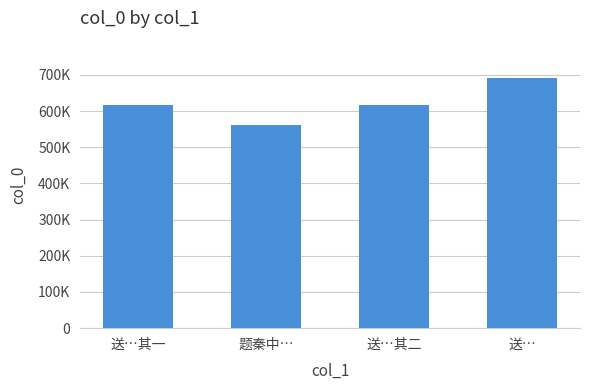

Which category has the lowest value across all series?

题秦中…